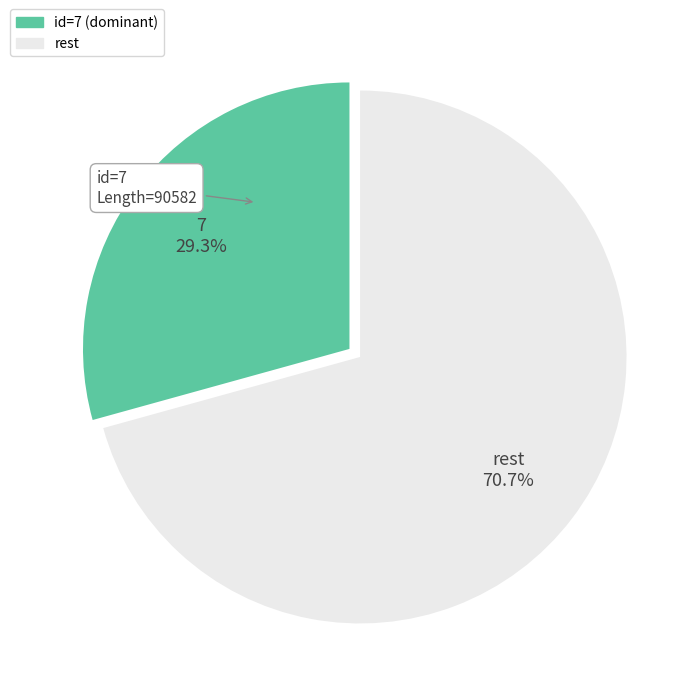

To the nearest percent, what is the difference between the largest and smallest slice percentages?

41%